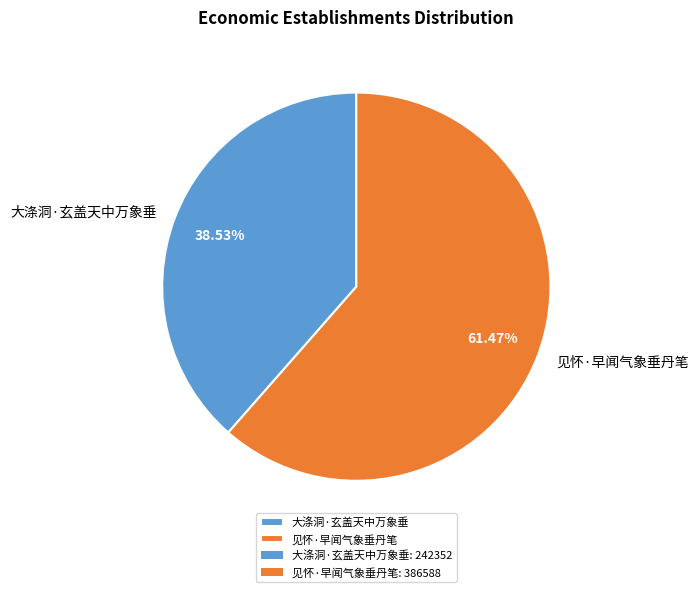

True or false: 见怀·早闻气象垂丹笔 accounts for 73% of the total.

False